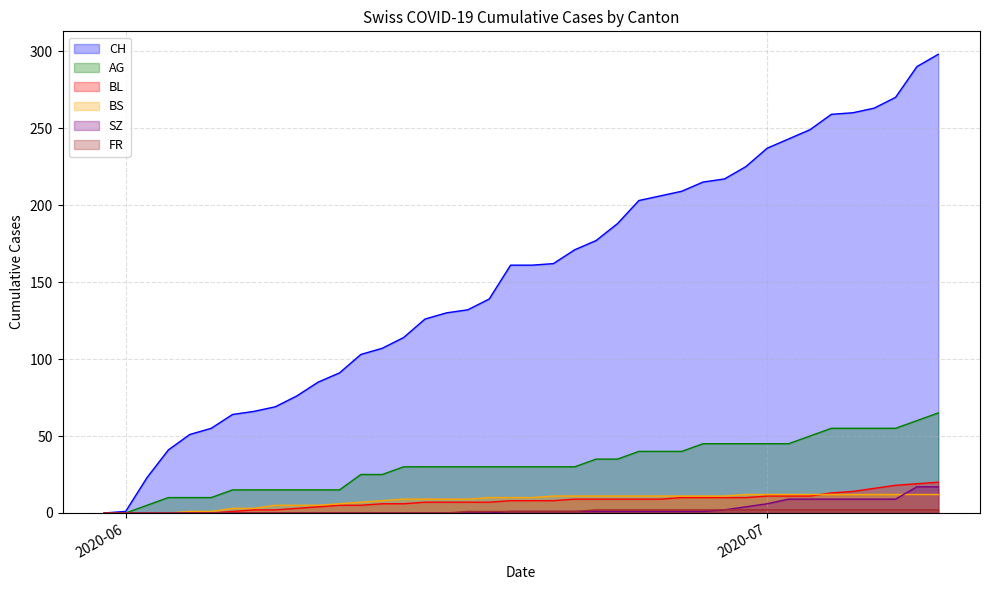

Which series has the widest spread of values?

CH